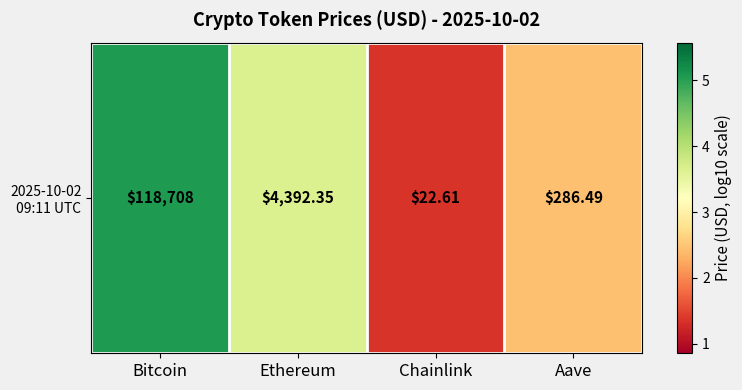

Rank the categories by value from highest to lowest.

Bitcoin, Ethereum, Aave, Chainlink